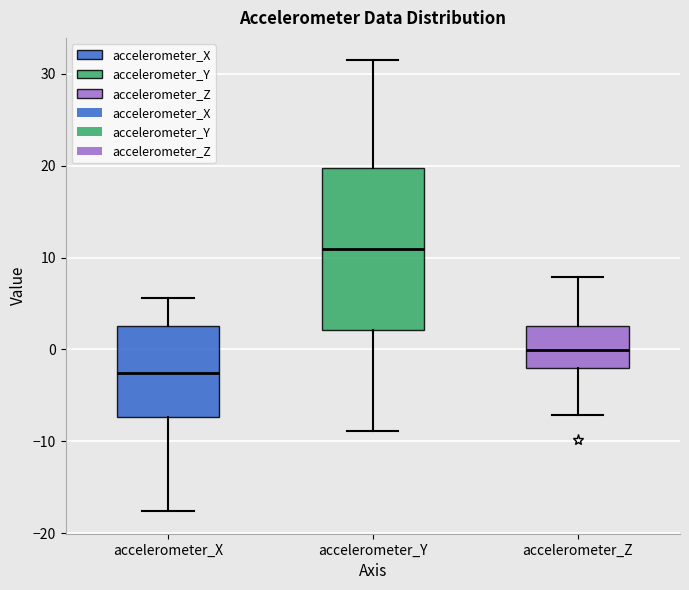

Reading left to right, read every box against the y-axis: the position of its median line, the range the box covers, and the ends of its whiskers. The values are not printed on the chart, so give them approximately, as read against the axis.

accelerometer_X: median -3, box -7 to 3, whiskers -18 to 6
accelerometer_Y: median 11, box 2 to 20, whiskers -9 to 31
accelerometer_Z: median 0, box -2 to 3, whiskers -7 to 8